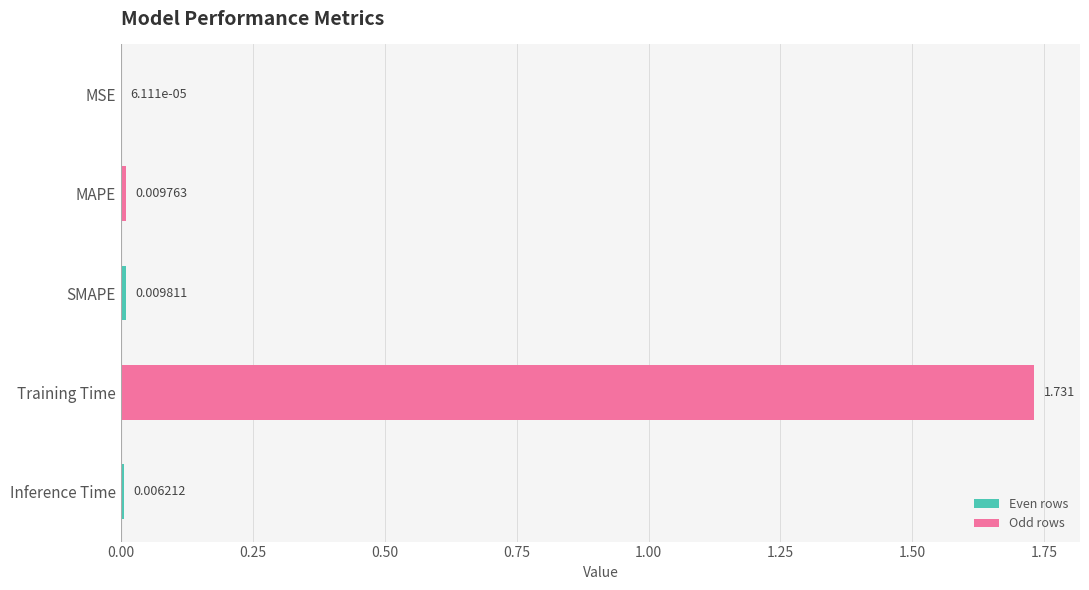

What is the average value?

0.4